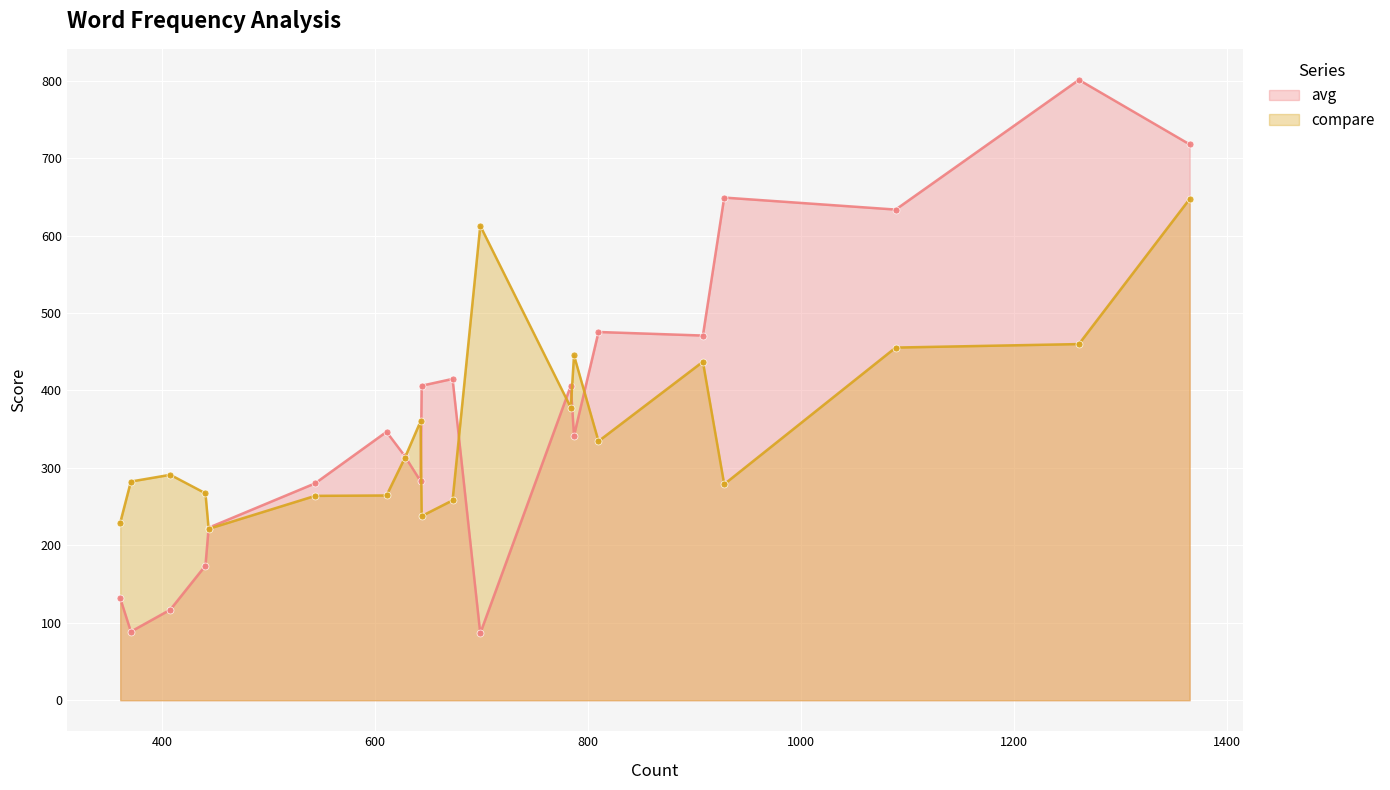

What is the lowest value of the compare series?

221.3